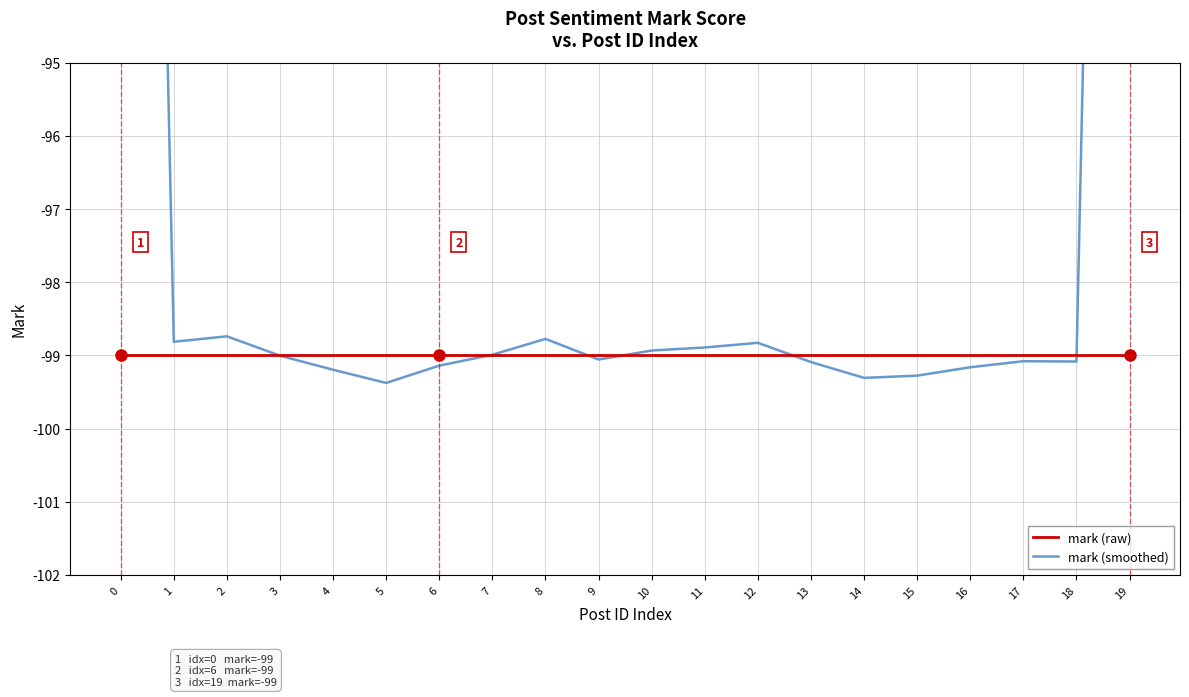

True or false: mark (smoothed) and mark (raw) cross at least once.

True